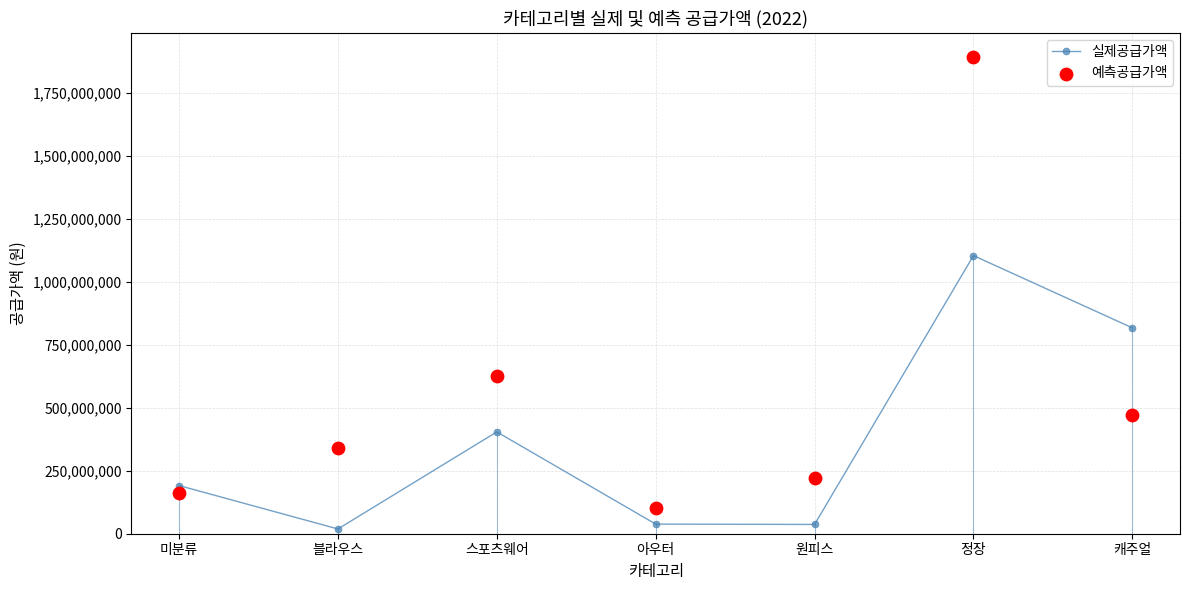

Which series has the largest total across all categories?

예측공급가액